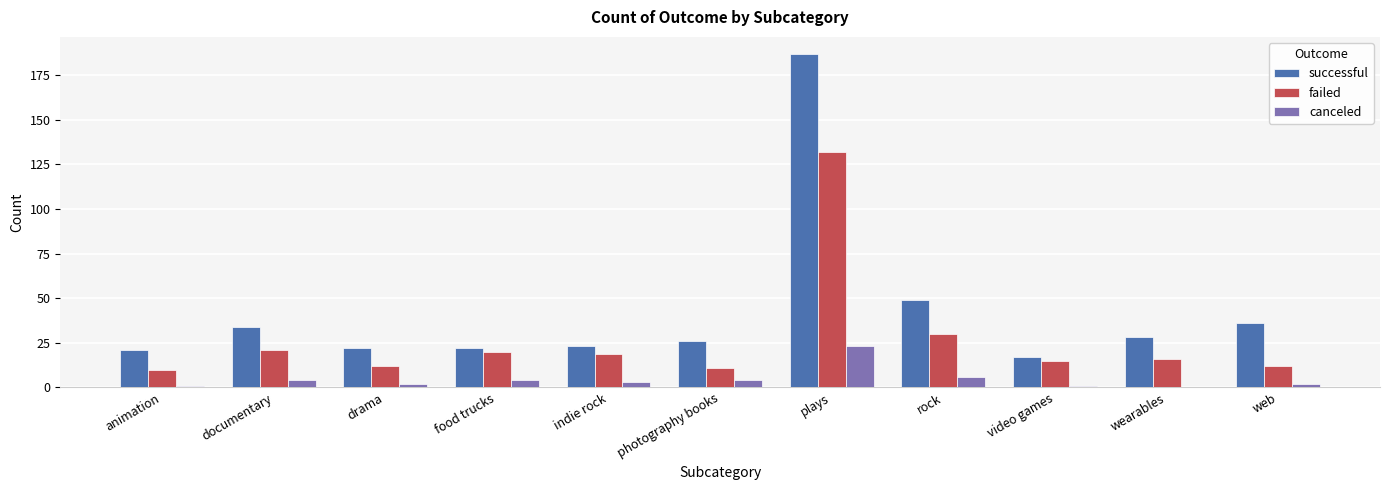

What is the sum of all successful values?

465